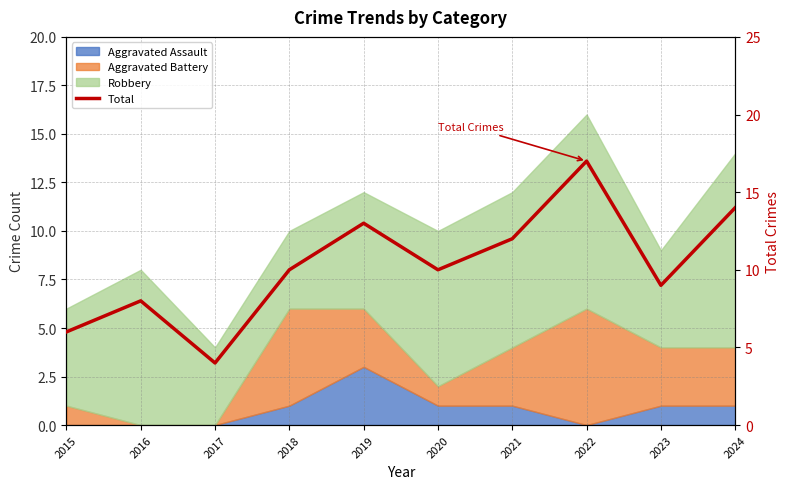

Read the value at 2016.

8